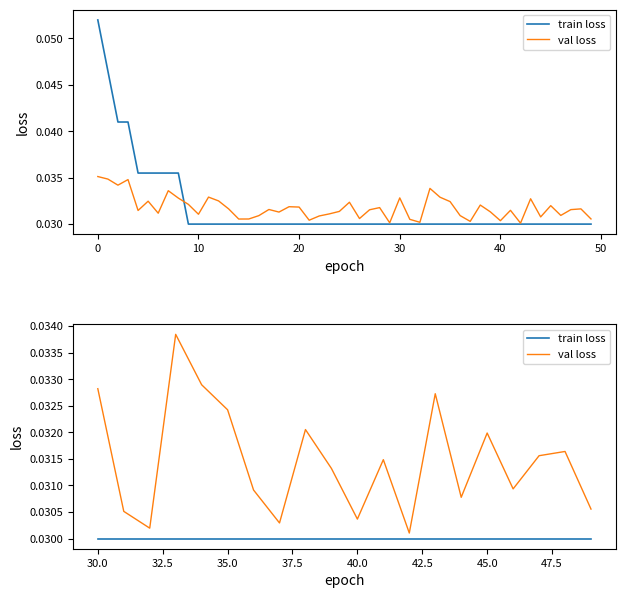

Which series changed the most between 10 and 30?

val loss